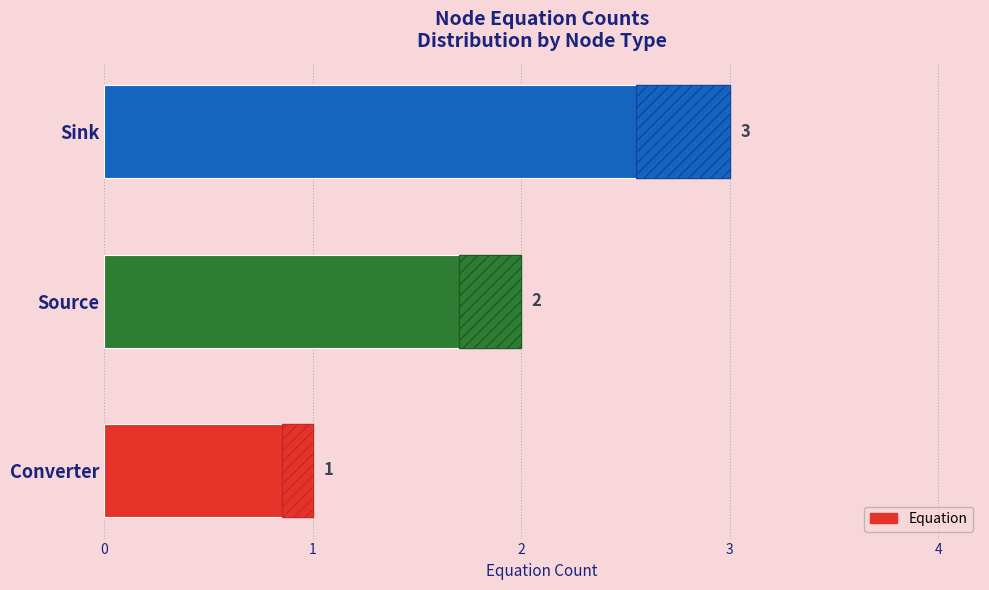

How many bars are there in total?

3